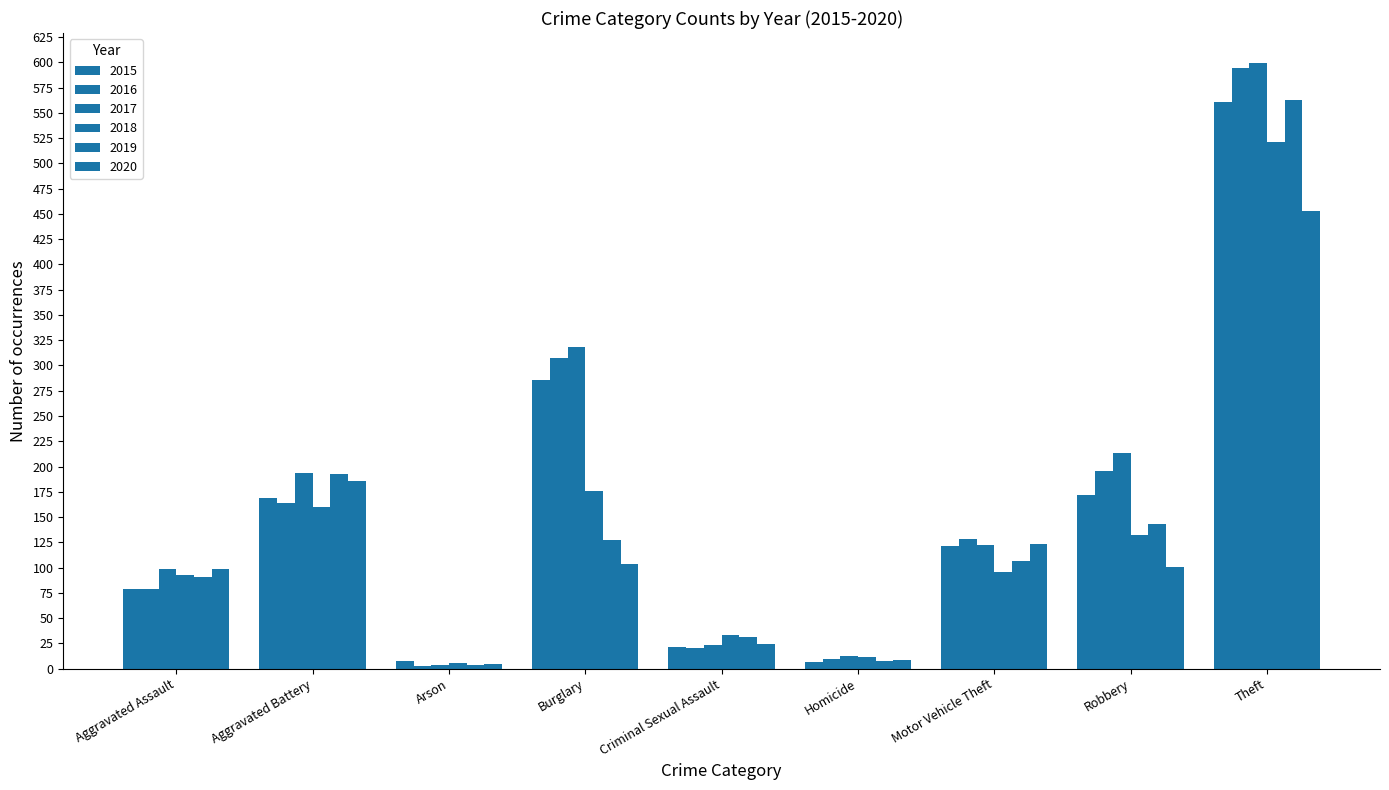

How many data points does each series have?

9